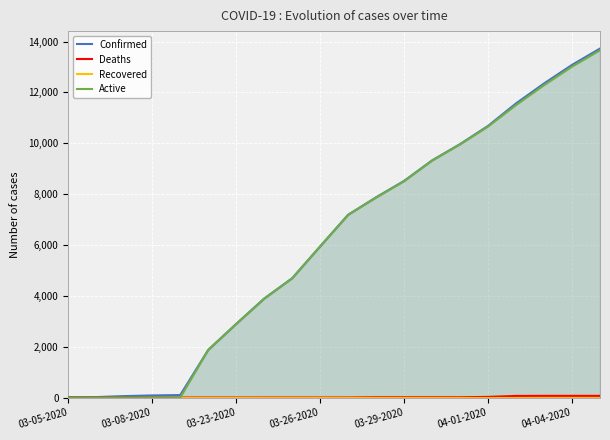

True or false: Recovered and Deaths intersect in this chart.

False